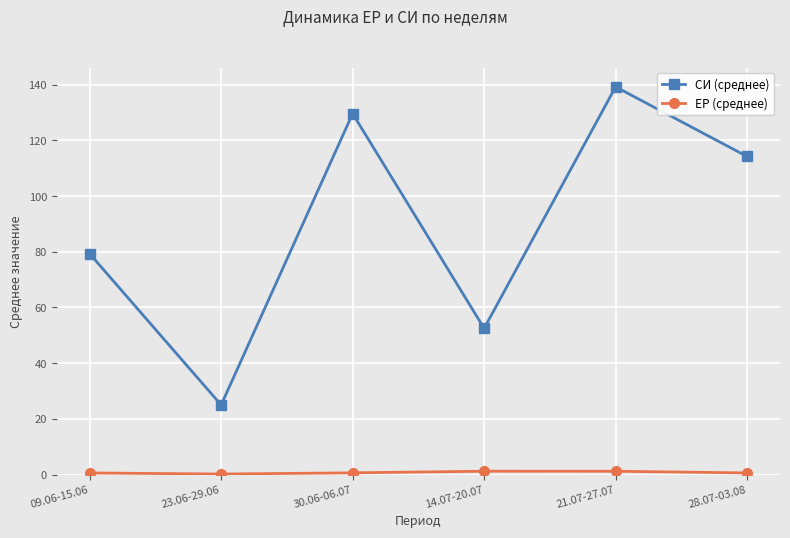

What position from the right is 14.07-20.07?

3